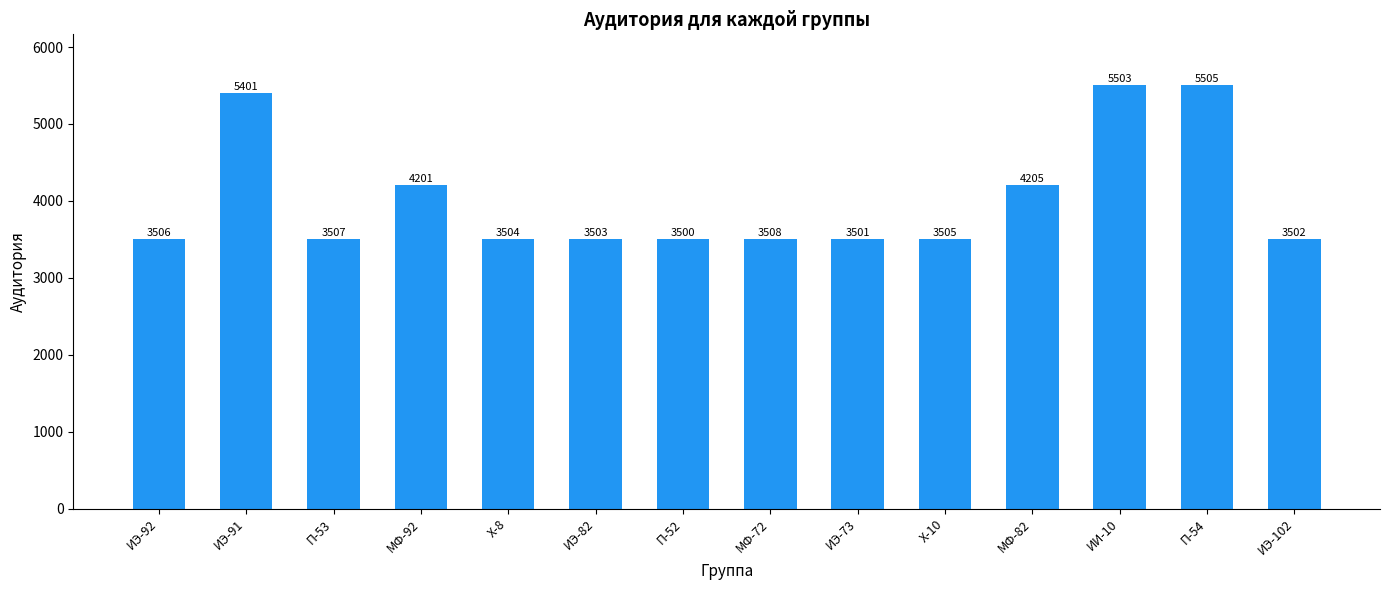

Where is the data nearest to the value 4502?

МФ-82